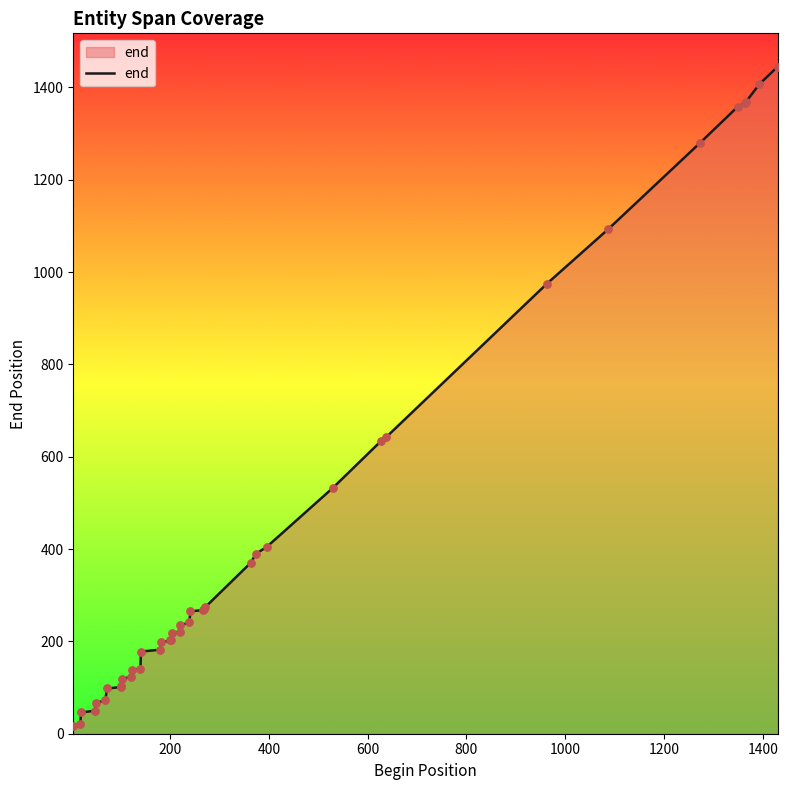

What is the difference between the maximum and minimum values?

1429